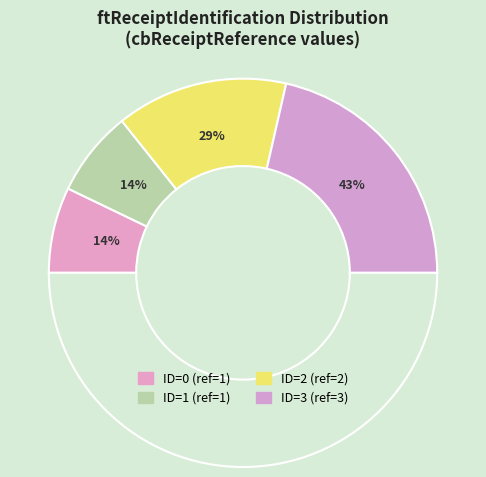

Count the number of slices in the pie.

4